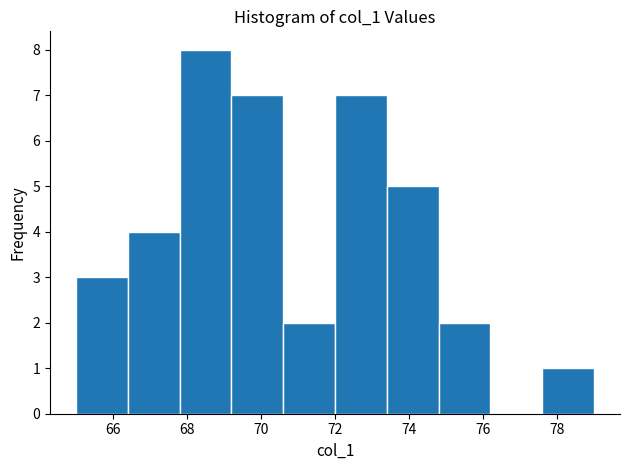

Reading left to right, list every bar in this chart as the range it spans on the x-axis followed by its height. The values are not printed on the chart, so give them approximately, as read against the axis.

65.0 to 66.4: 3
66.4 to 67.8: 4
67.8 to 69.2: 8
69.2 to 70.6: 7
70.6 to 72.0: 2
72.0 to 73.4: 7
73.4 to 74.8: 5
74.8 to 76.2: 2
76.2 to 77.6: 0
77.6 to 79.0: 1